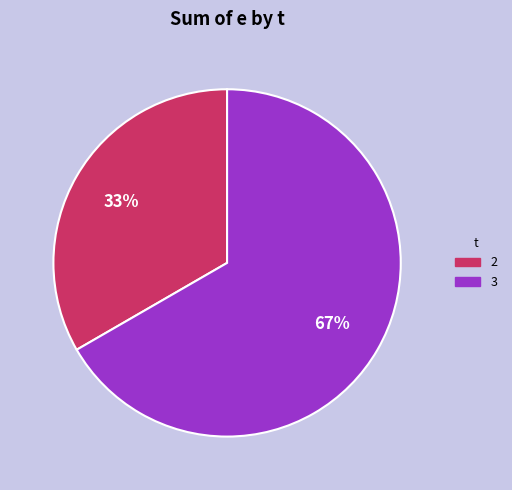

What is the largest slice in the pie chart?

3